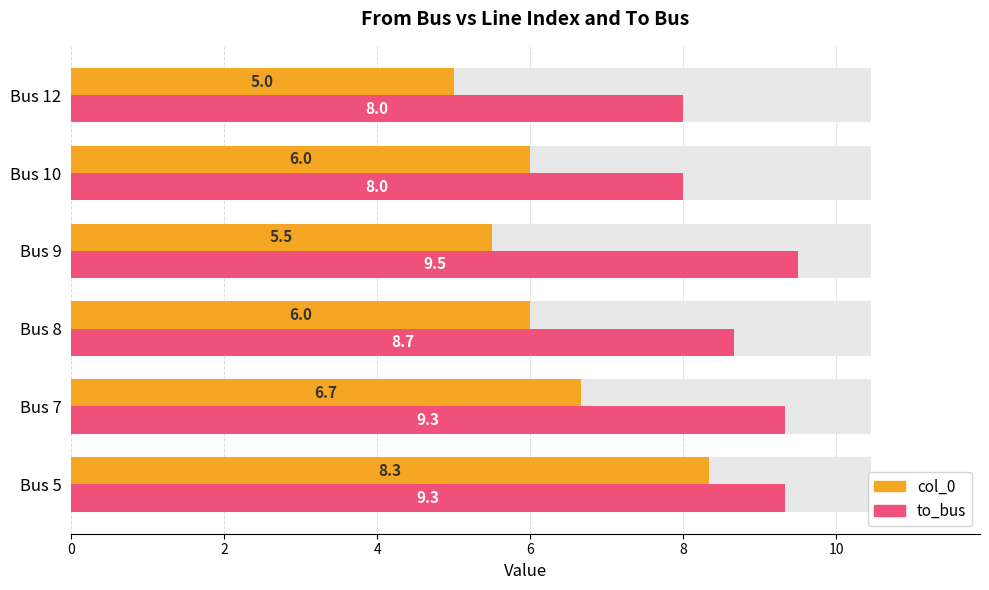

Reading left to right, list all the values displayed in this chart.

col_0: 8.3	6.7	6.0	5.5	6.0	5.0
to_bus: 9.3	9.3	8.7	9.5	8.0	8.0